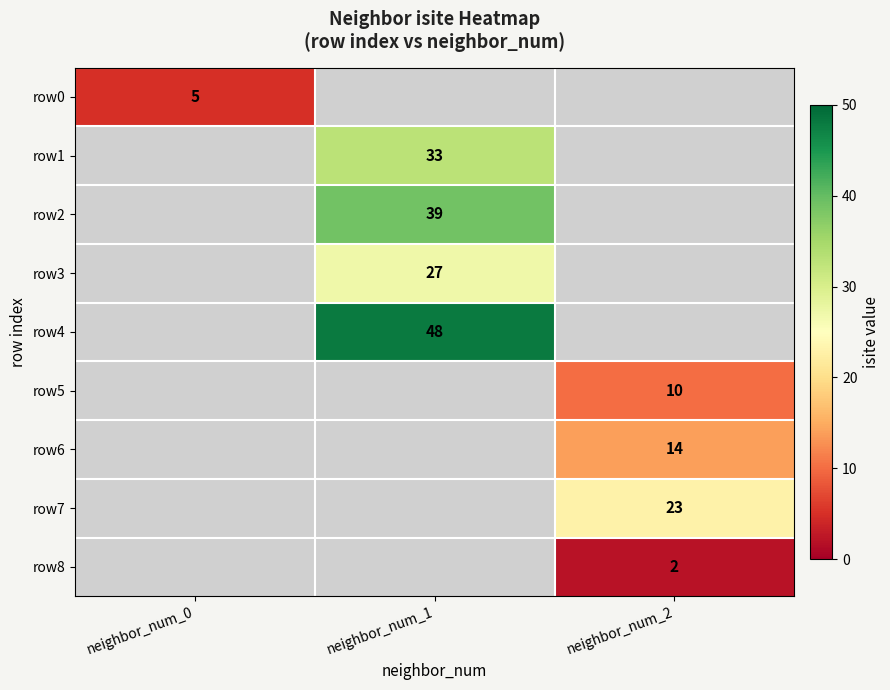

At how many categories does at least one series exceed 33?

1